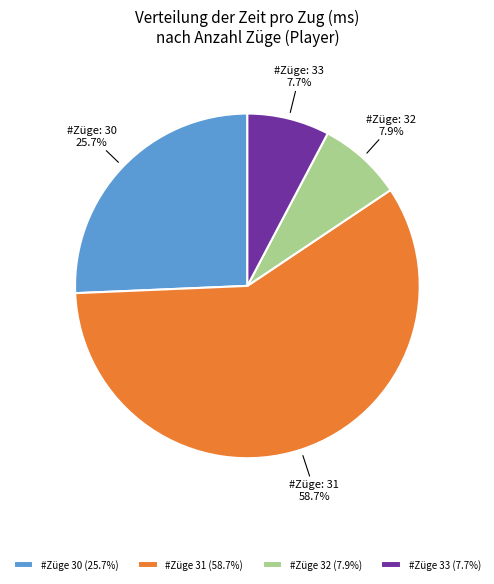

Do #Züge 30 (25.7%) and #Züge 31 (58.7%) together represent more than half of the pie?

Yes